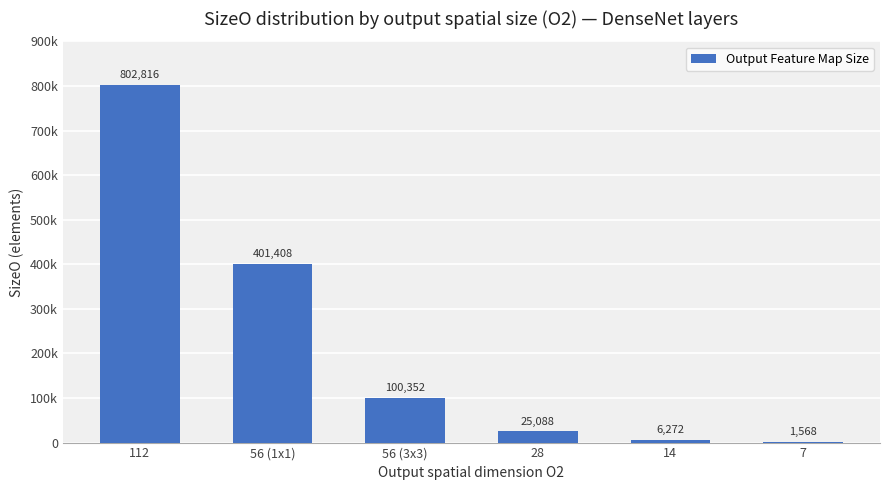

List the labels in order of value, largest first.

112, 56 (1x1), 56 (3x3), 28, 14, 7